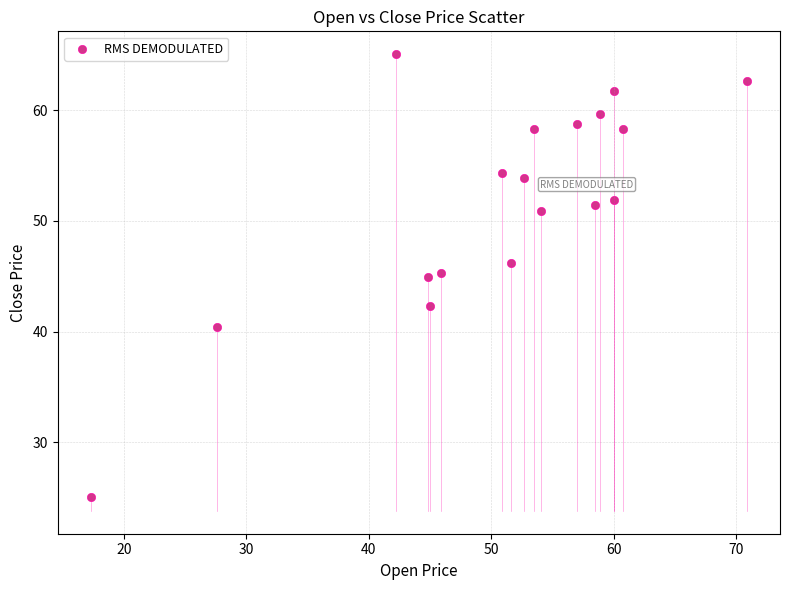

What is the range of Y values (max minus min)?

40.0